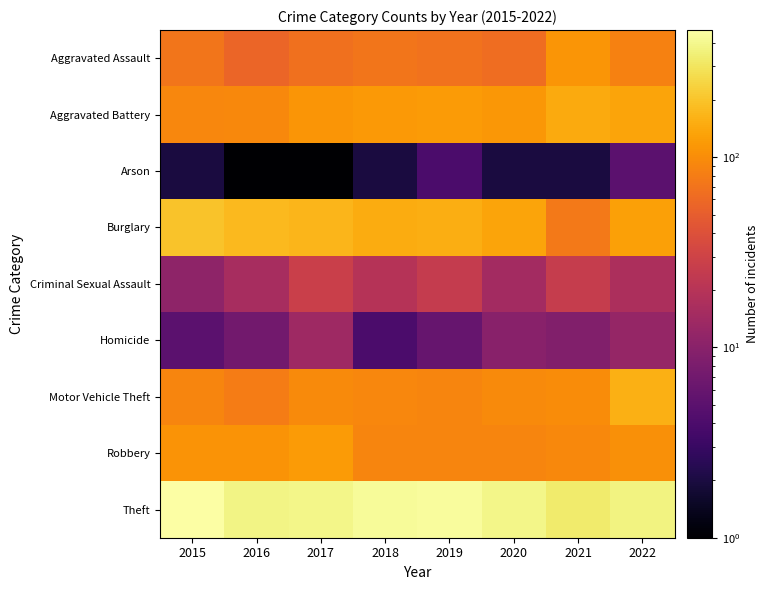

What is the spread (max minus min) of values at 2020?

390